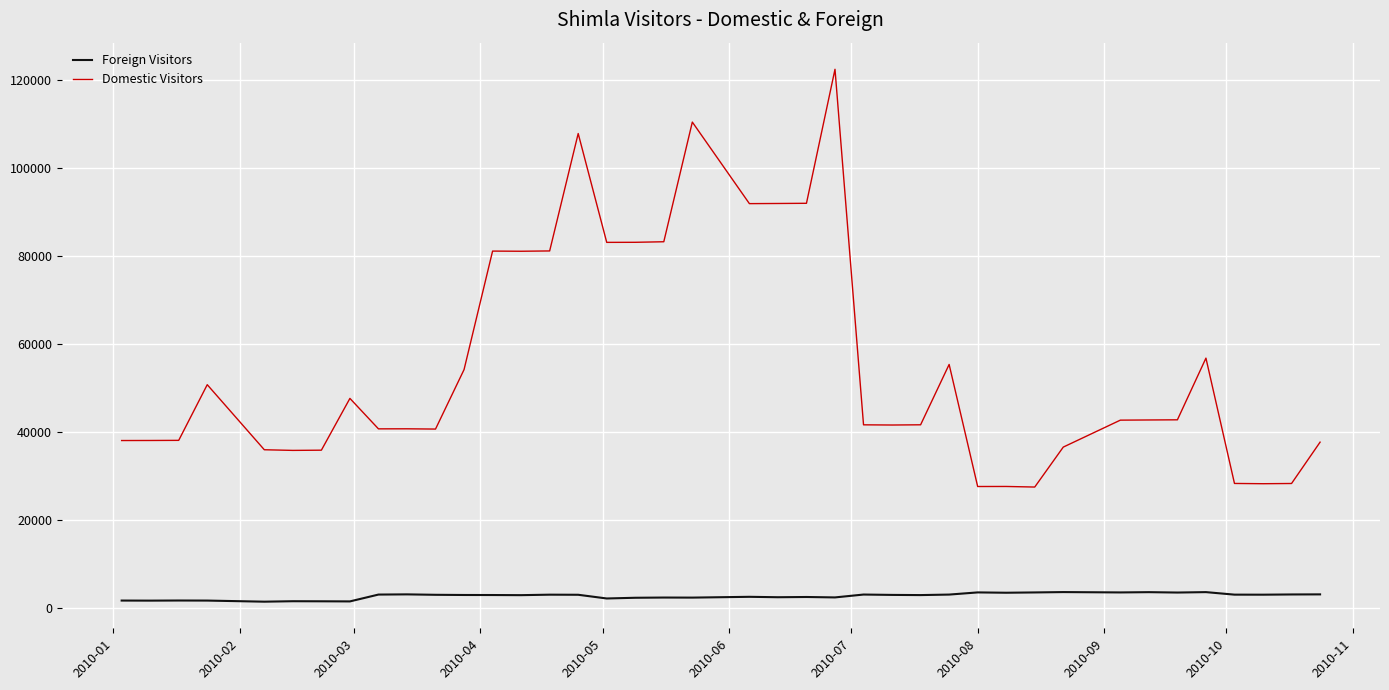

True or false: Foreign Visitors and Domestic Visitors intersect in this chart.

False